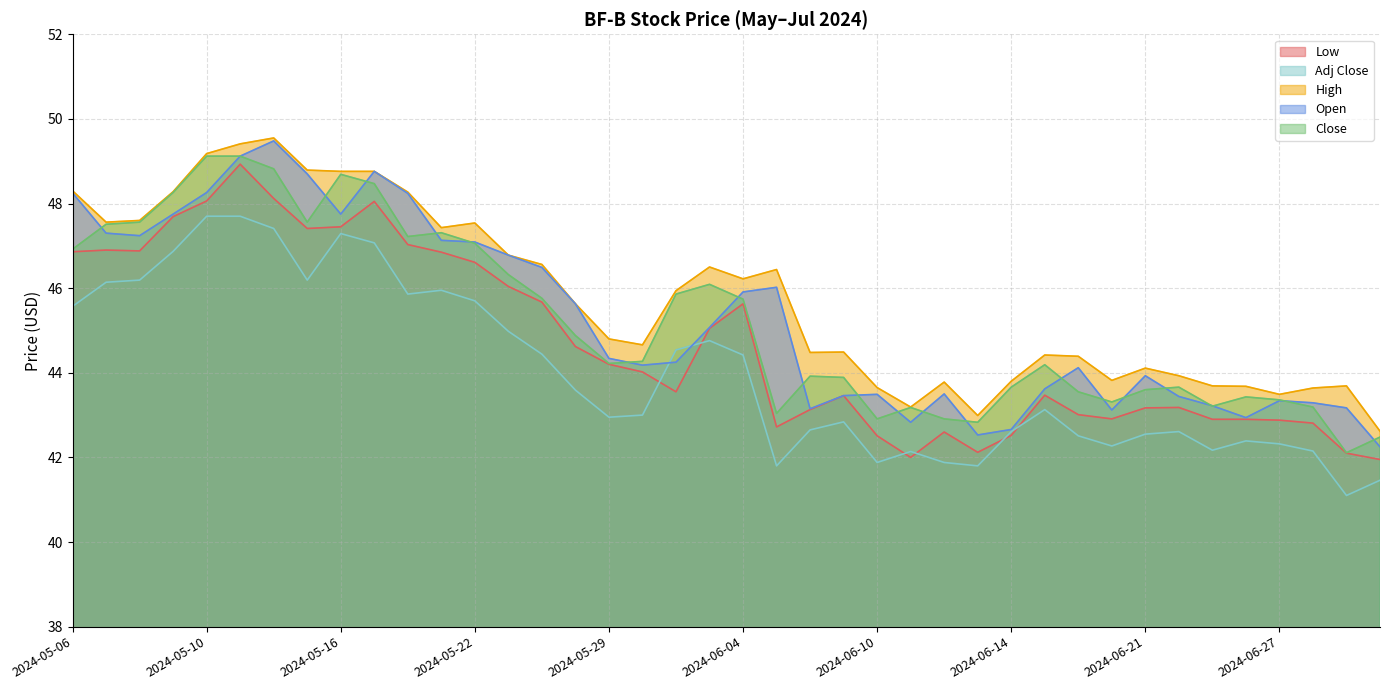

Reading right to left, list all the values displayed in this chart.

Low: 2024-07-02=42.0	2024-07-01=42.1	2024-06-28=42.8	2024-06-27=42.9	2024-06-26=42.9	2024-06-25=42.9	2024-06-24=43.2	2024-06-21=43.2	2024-06-20=42.9	2024-06-18=43.0	2024-06-17=43.5	2024-06-14=42.5	2024-06-13=42.1	2024-06-12=42.6	2024-06-11=42.0	2024-06-10=42.5	2024-06-07=43.5	2024-06-06=43.1	2024-06-05=42.7	2024-06-04=45.6	2024-06-03=45.0	2024-05-31=43.5	2024-05-30=44.0	2024-05-29=44.2	2024-05-28=44.6	2024-05-24=45.7	2024-05-23=46.0	2024-05-22=46.6	2024-05-21=46.9	2024-05-20=47.0	2024-05-17=48.0	2024-05-16=47.5	2024-05-15=47.4	2024-05-14=48.1	2024-05-13=48.9	2024-05-10=48.1	2024-05-09=47.7	2024-05-08=46.9	2024-05-07=46.9	2024-05-06=46.9
Adj Close: 2024-07-02=41.5	2024-07-01=41.1	2024-06-28=42.1	2024-06-27=42.3	2024-06-26=42.4	2024-06-25=42.2	2024-06-24=42.6	2024-06-21=42.5	2024-06-20=42.3	2024-06-18=42.5	2024-06-17=43.1	2024-06-14=42.6	2024-06-13=41.8	2024-06-12=41.9	2024-06-11=42.1	2024-06-10=41.9	2024-06-07=42.8	2024-06-06=42.6	2024-06-05=41.8	2024-06-04=44.4	2024-06-03=44.8	2024-05-31=44.5	2024-05-30=43.0	2024-05-29=43.0	2024-05-28=43.6	2024-05-24=44.4	2024-05-23=45.0	2024-05-22=45.7	2024-05-21=46.0	2024-05-20=45.9	2024-05-17=47.1	2024-05-16=47.3	2024-05-15=46.2	2024-05-14=47.4	2024-05-13=47.7	2024-05-10=47.7	2024-05-09=46.9	2024-05-08=46.2	2024-05-07=46.1	2024-05-06=45.6
High: 2024-07-02=42.6	2024-07-01=43.7	2024-06-28=43.6	2024-06-27=43.5	2024-06-26=43.7	2024-06-25=43.7	2024-06-24=43.9	2024-06-21=44.1	2024-06-20=43.8	2024-06-18=44.4	2024-06-17=44.4	2024-06-14=43.8	2024-06-13=43.0	2024-06-12=43.8	2024-06-11=43.2	2024-06-10=43.6	2024-06-07=44.5	2024-06-06=44.5	2024-06-05=46.4	2024-06-04=46.2	2024-06-03=46.5	2024-05-31=45.9	2024-05-30=44.7	2024-05-29=44.8	2024-05-28=45.6	2024-05-24=46.6	2024-05-23=46.8	2024-05-22=47.5	2024-05-21=47.4	2024-05-20=48.3	2024-05-17=48.8	2024-05-16=48.8	2024-05-15=48.8	2024-05-14=49.5	2024-05-13=49.4	2024-05-10=49.2	2024-05-09=48.3	2024-05-08=47.6	2024-05-07=47.6	2024-05-06=48.3
Open: 2024-07-02=42.2	2024-07-01=43.2	2024-06-28=43.3	2024-06-27=43.3	2024-06-26=42.9	2024-06-25=43.2	2024-06-24=43.4	2024-06-21=43.9	2024-06-20=43.1	2024-06-18=44.1	2024-06-17=43.6	2024-06-14=42.7	2024-06-13=42.5	2024-06-12=43.5	2024-06-11=42.8	2024-06-10=43.5	2024-06-07=43.5	2024-06-06=43.1	2024-06-05=46.0	2024-06-04=45.9	2024-06-03=45.1	2024-05-31=44.2	2024-05-30=44.2	2024-05-29=44.3	2024-05-28=45.6	2024-05-24=46.5	2024-05-23=46.8	2024-05-22=47.1	2024-05-21=47.1	2024-05-20=48.2	2024-05-17=48.8	2024-05-16=47.8	2024-05-15=48.7	2024-05-14=49.5	2024-05-13=49.1	2024-05-10=48.3	2024-05-09=47.8	2024-05-08=47.2	2024-05-07=47.3	2024-05-06=48.2
Close: 2024-07-02=42.5	2024-07-01=42.1	2024-06-28=43.2	2024-06-27=43.4	2024-06-26=43.4	2024-06-25=43.2	2024-06-24=43.7	2024-06-21=43.6	2024-06-20=43.3	2024-06-18=43.5	2024-06-17=44.2	2024-06-14=43.7	2024-06-13=42.8	2024-06-12=42.9	2024-06-11=43.2	2024-06-10=42.9	2024-06-07=43.9	2024-06-06=43.9	2024-06-05=43.0	2024-06-04=45.7	2024-06-03=46.1	2024-05-31=45.9	2024-05-30=44.3	2024-05-29=44.2	2024-05-28=44.9	2024-05-24=45.8	2024-05-23=46.3	2024-05-22=47.1	2024-05-21=47.3	2024-05-20=47.2	2024-05-17=48.5	2024-05-16=48.7	2024-05-15=47.6	2024-05-14=48.8	2024-05-13=49.1	2024-05-10=49.1	2024-05-09=48.3	2024-05-08=47.6	2024-05-07=47.5	2024-05-06=46.9